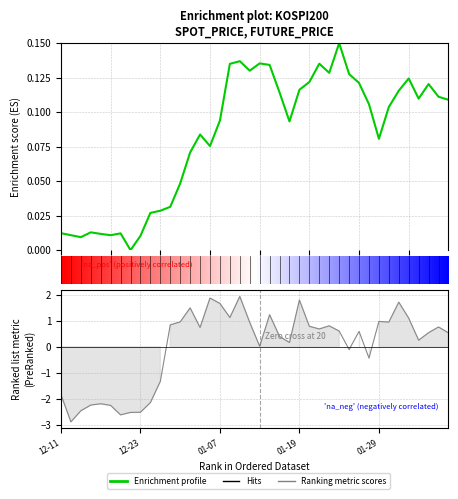

At which category does the data reach its first local valley?

2020-12-15